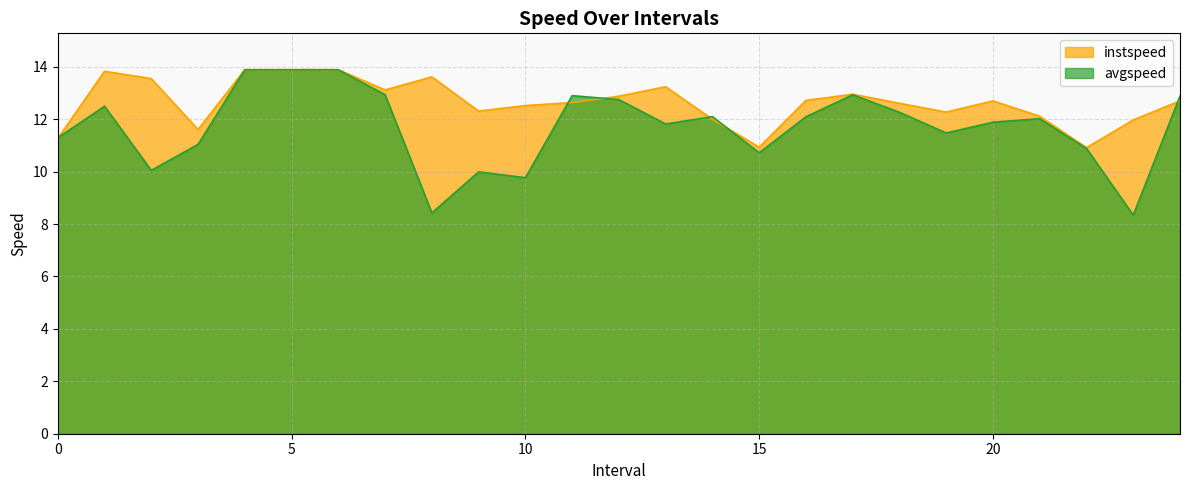

How many values in the instspeed series exceed 12?

20